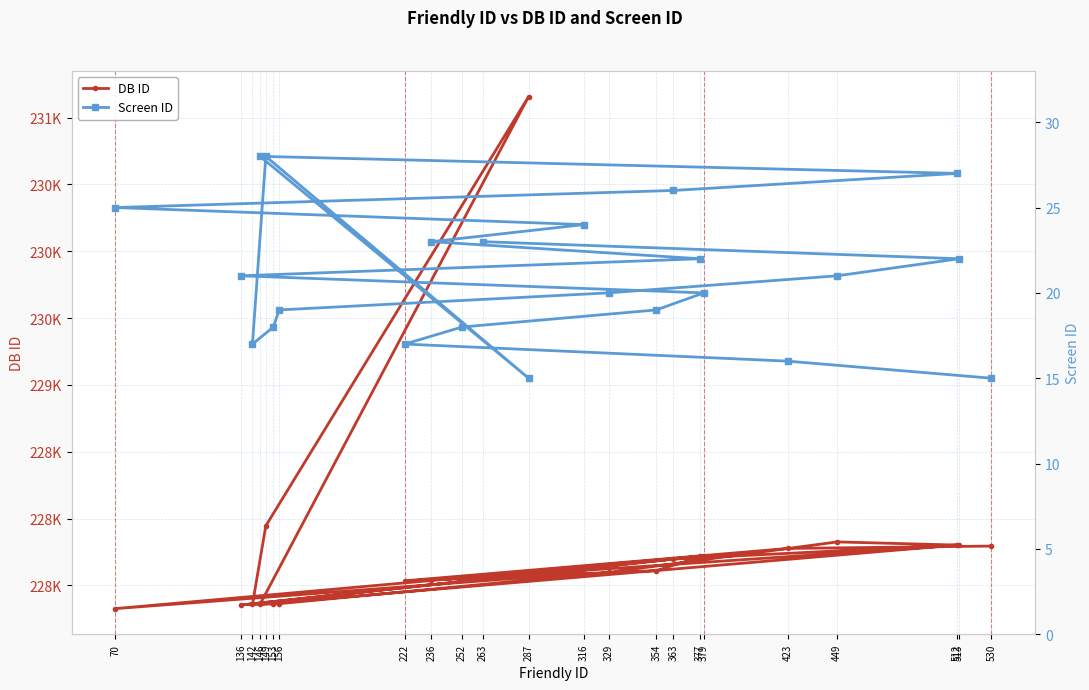

What is the sum of the DB ID values at 252 and 530?

455347